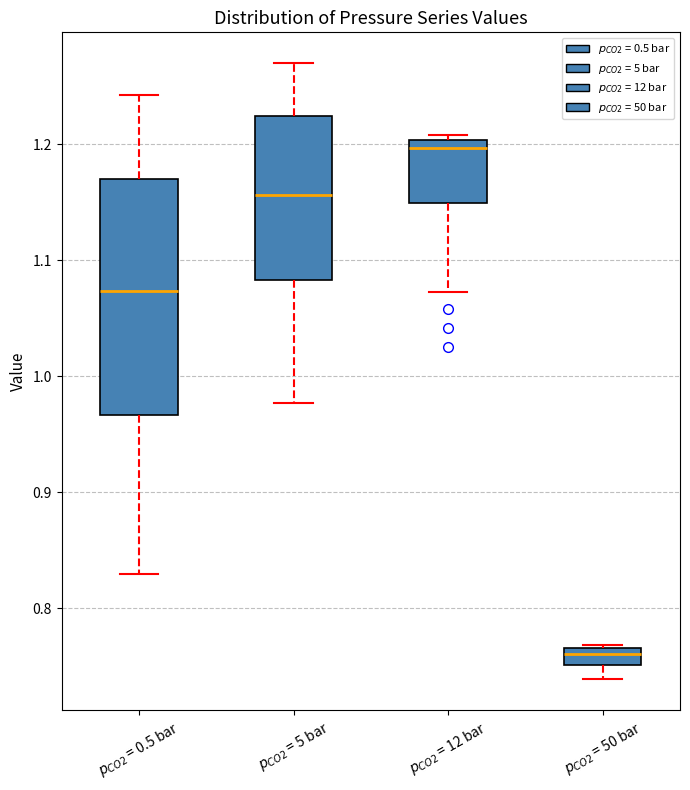

Which box's median line is the lowest?

$p_{CO2}$ = 50 bar